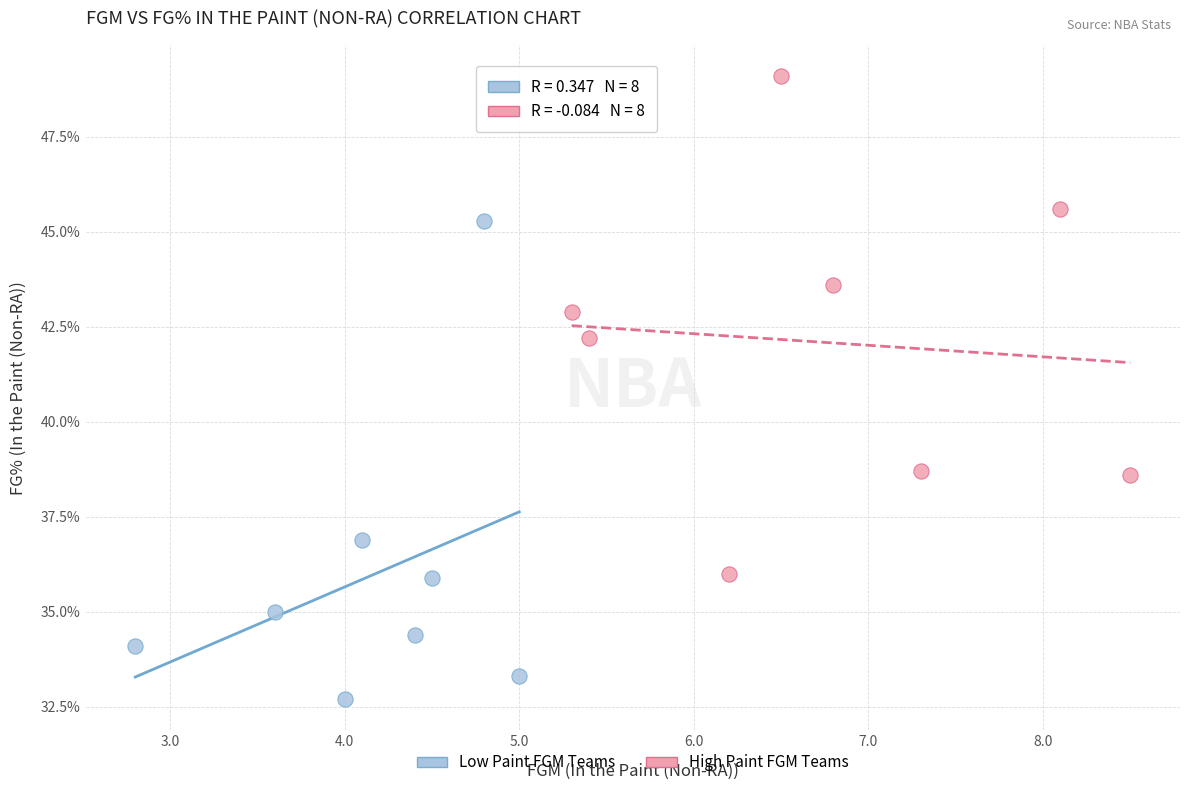

Which series has the widest spread of Y values?

High Paint FGM Teams